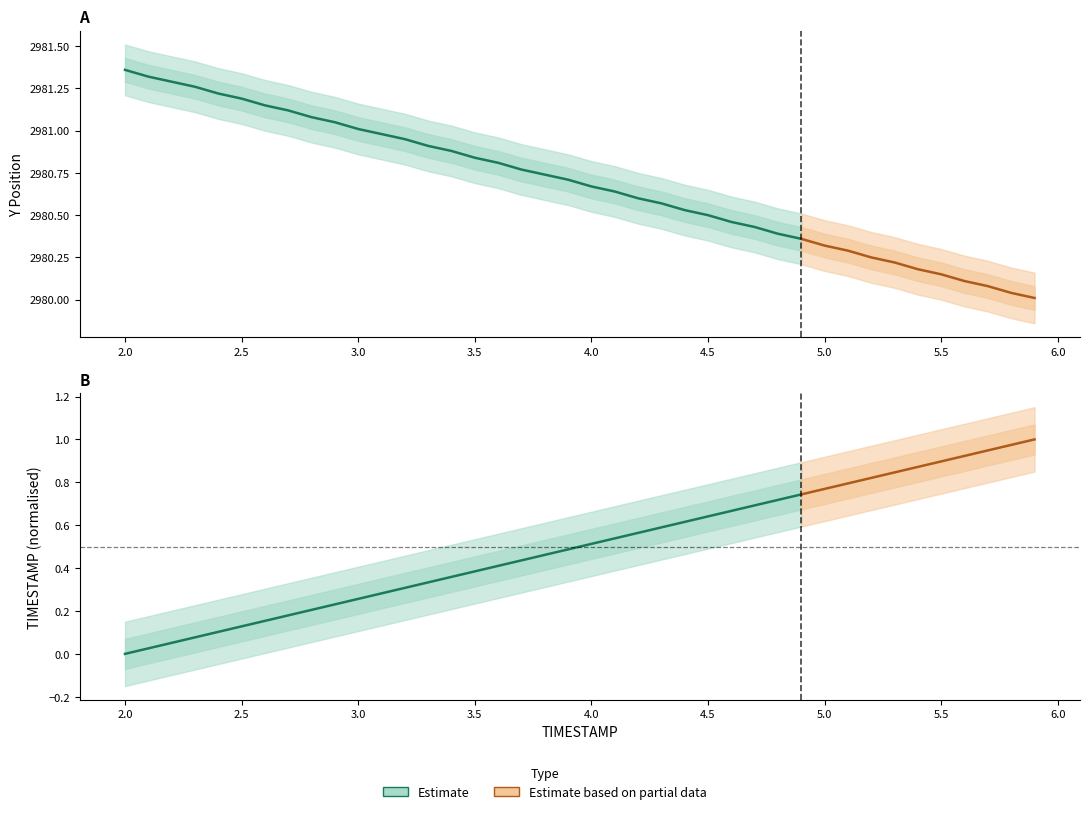

List the series in order of their peak value, lowest first.

TIMESTAMP, Y